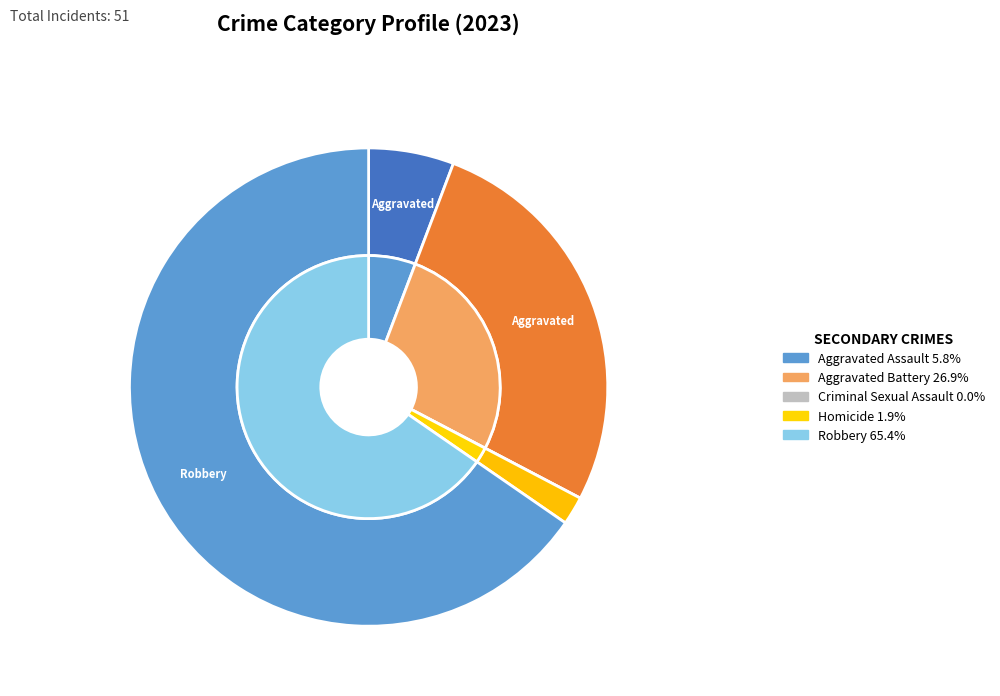

Is Homicide the majority of the pie?

No